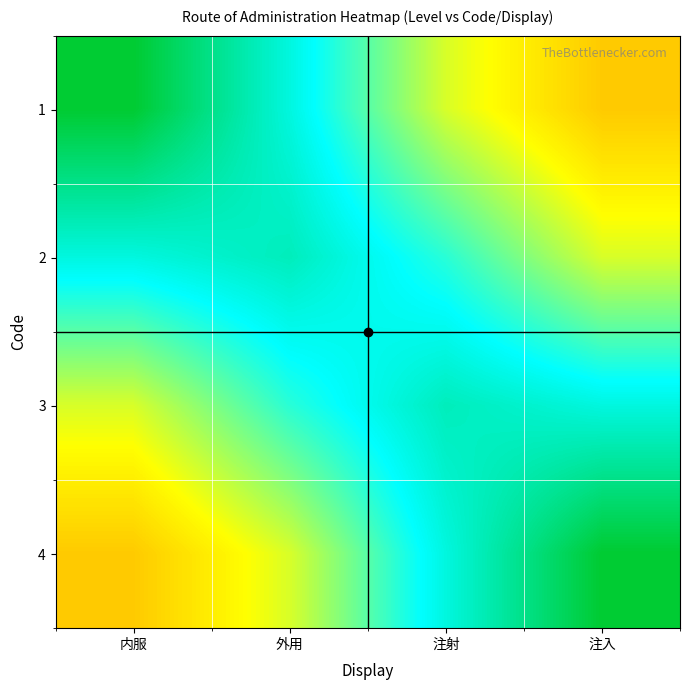

Reading left to right, list all the values displayed in this chart.

1: 内服=1.0	外用=0.8	注射=0.5	注入=0.4
2: 内服=0.8	外用=0.8	注射=0.7	注入=0.5
3: 内服=0.5	外用=0.7	注射=0.8	注入=0.8
4: 内服=0.4	外用=0.5	注射=0.8	注入=1.0